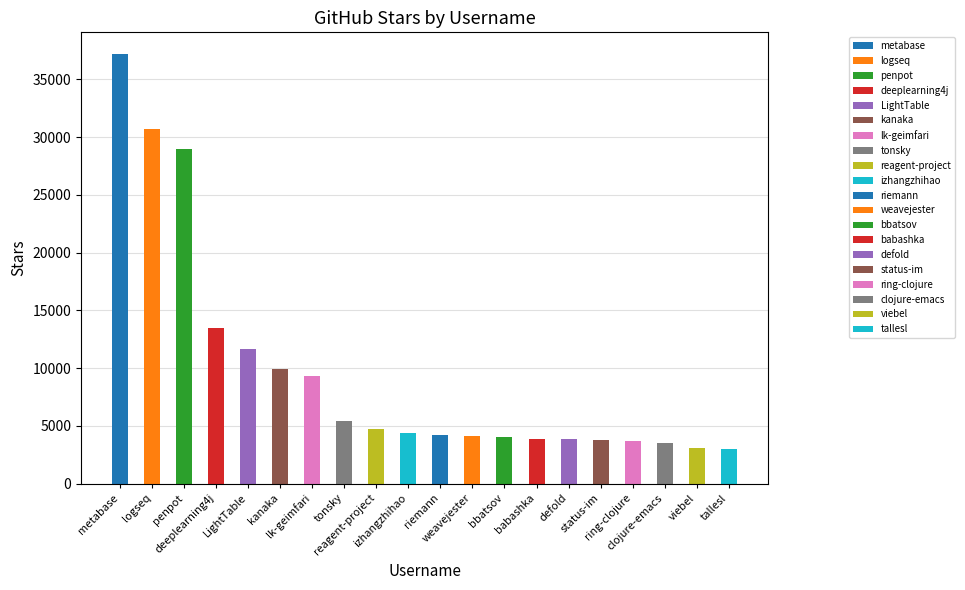

How many categories are shown in the chart?

20